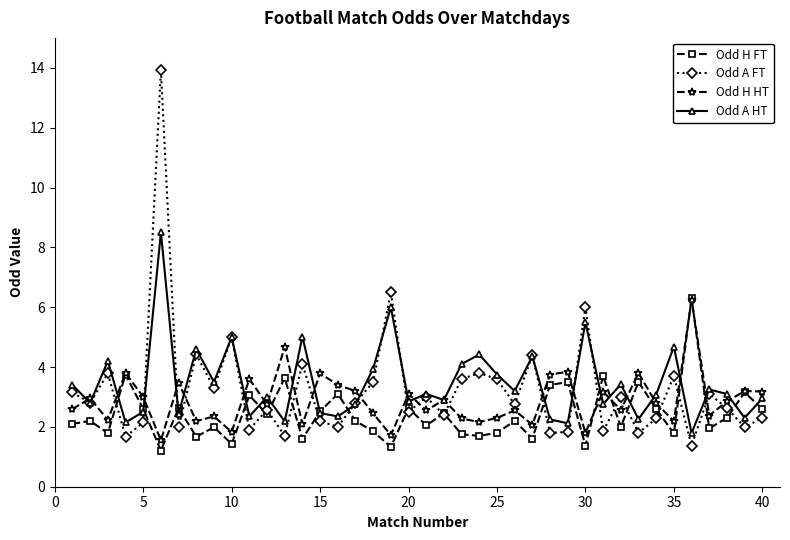

Does the chart display data point markers on the line(s)?

Yes